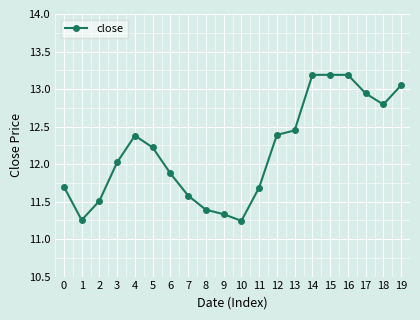

What is the difference between the values at 14 and 1?

1.9